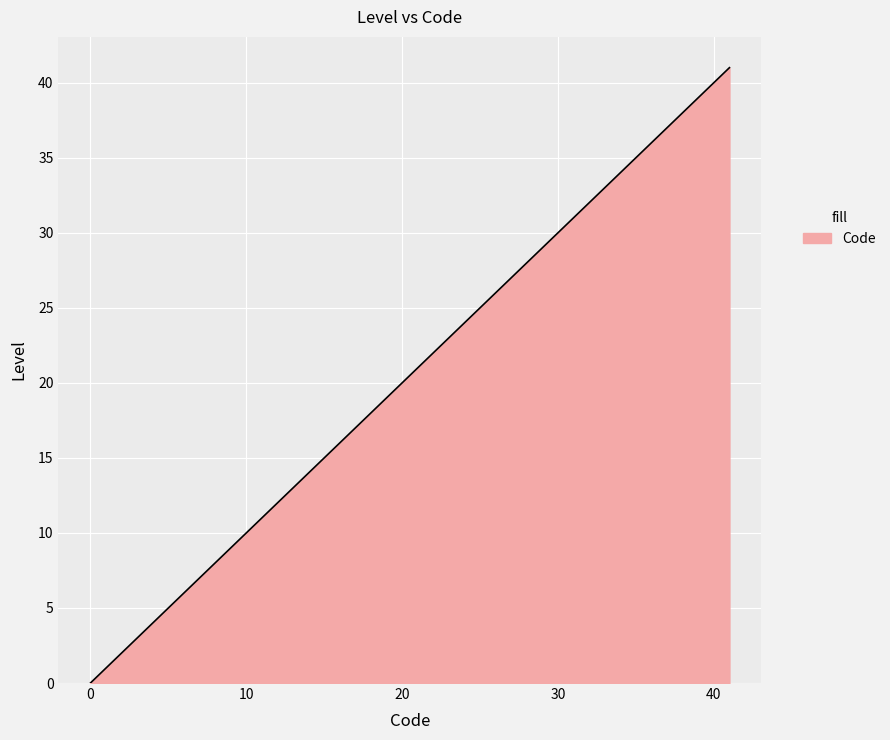

What is the average value?

20.5